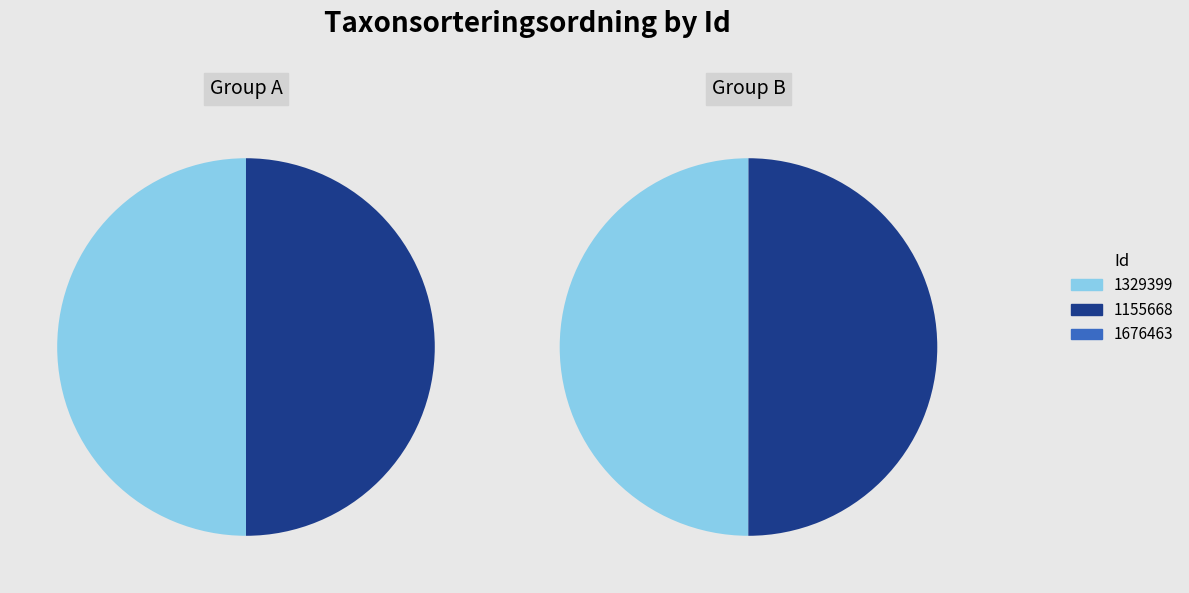

Is it true that 1676463 is 41% of the pie?

False